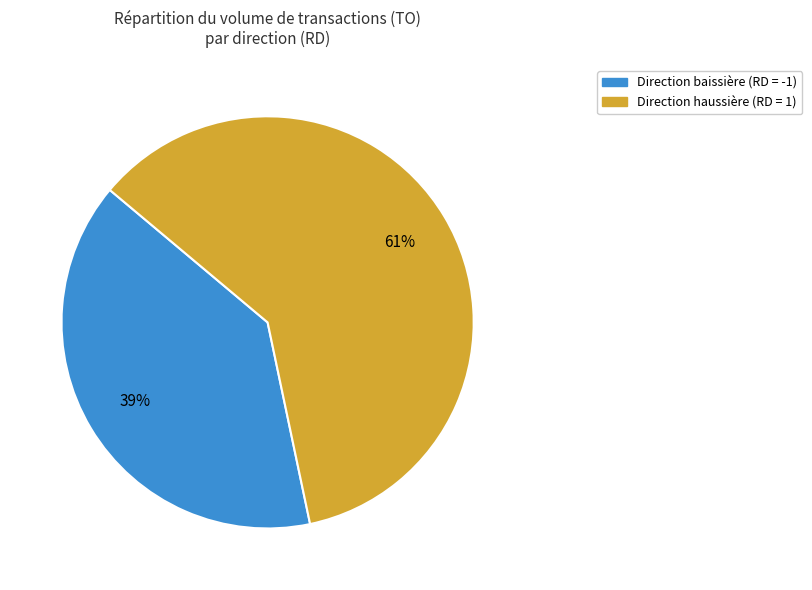

To the nearest percent, what is the average slice percentage?

50%